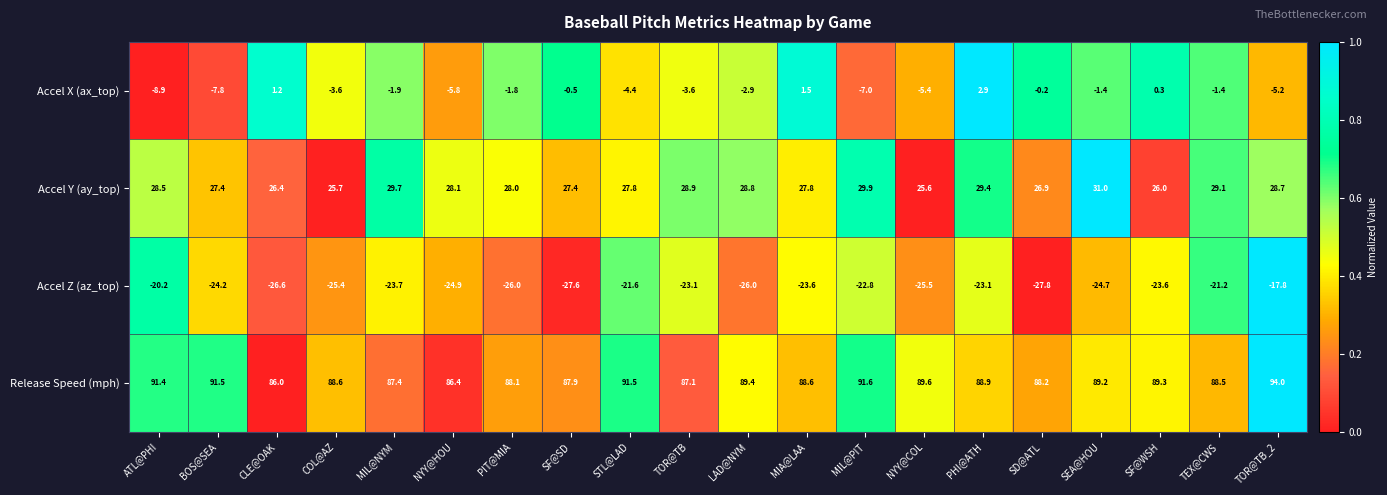

Between MIL@NYM and SF@SD, which series saw the biggest shift?

Accel Z (az_top)